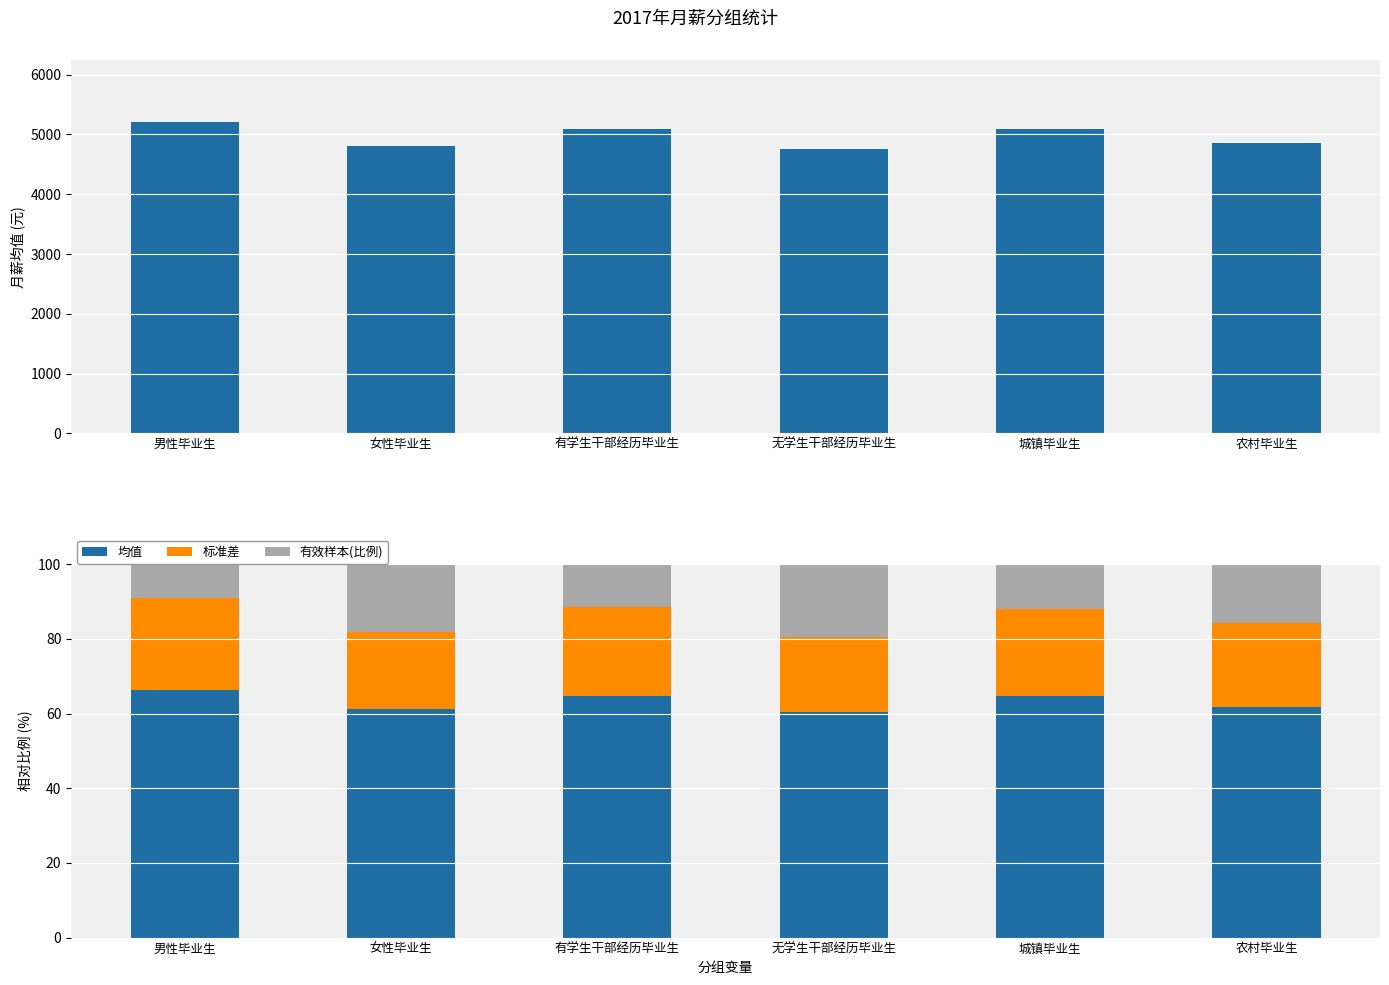

Read the 标准差 value at 男性毕业生.

24.7